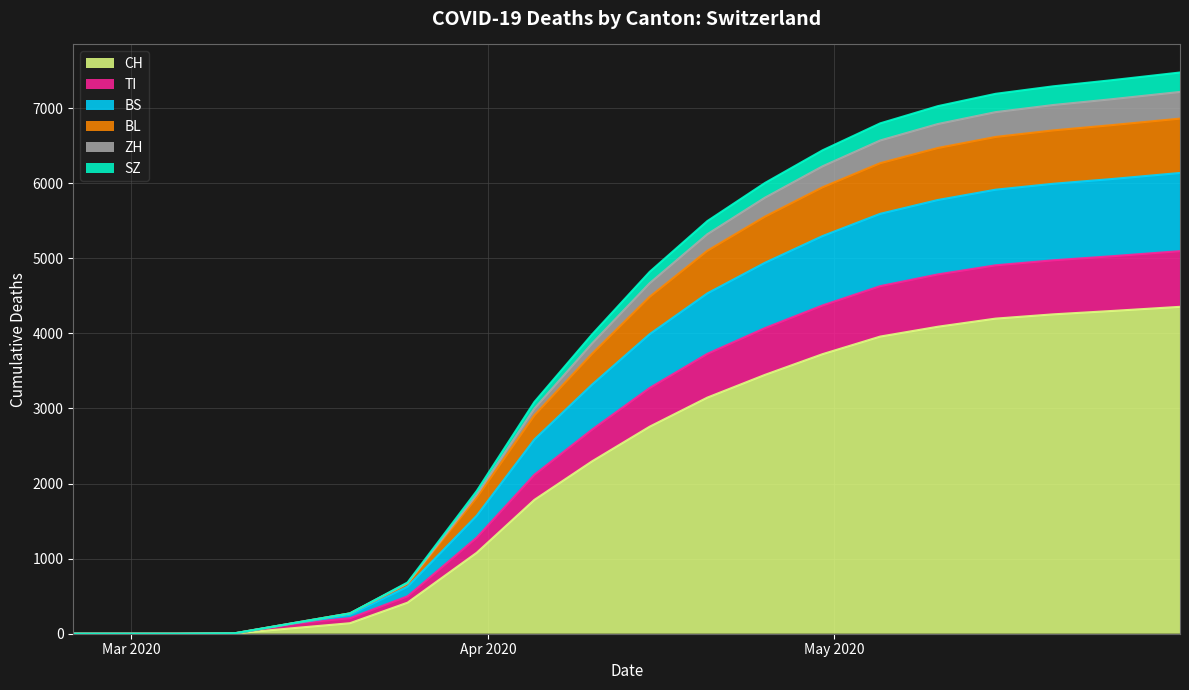

What is the maximum value for CH?

4354